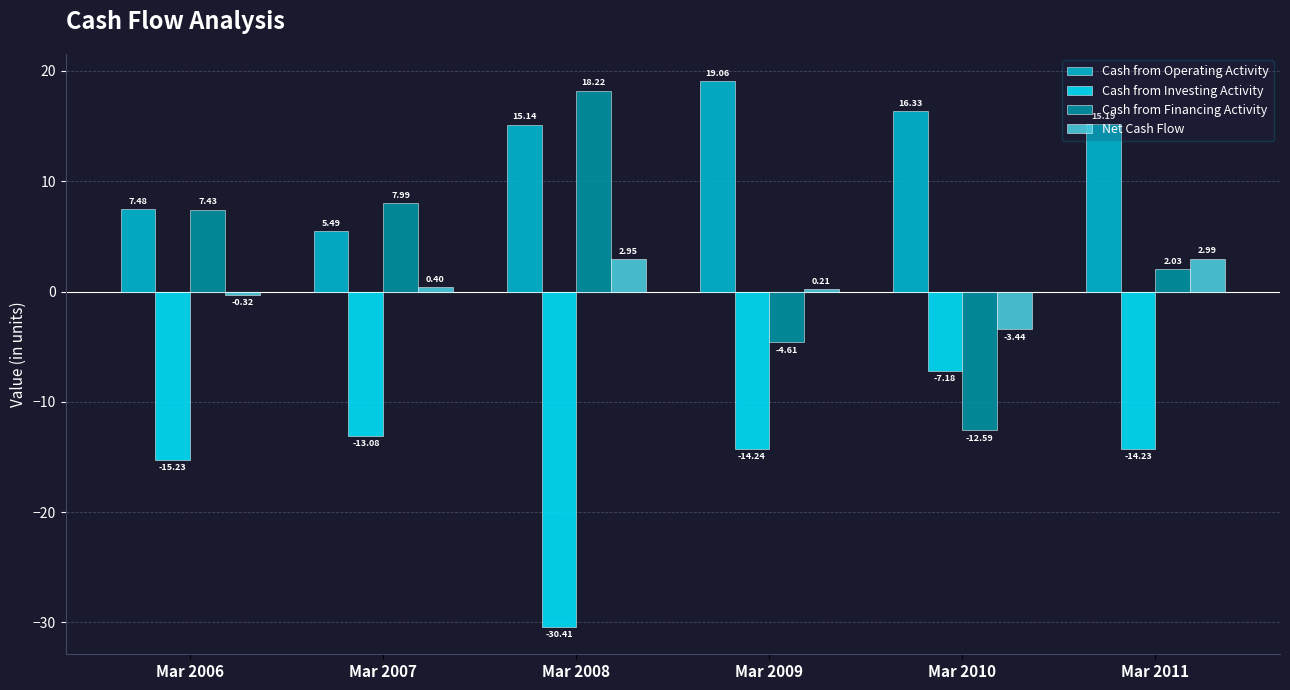

How many categories are shown in the chart?

6